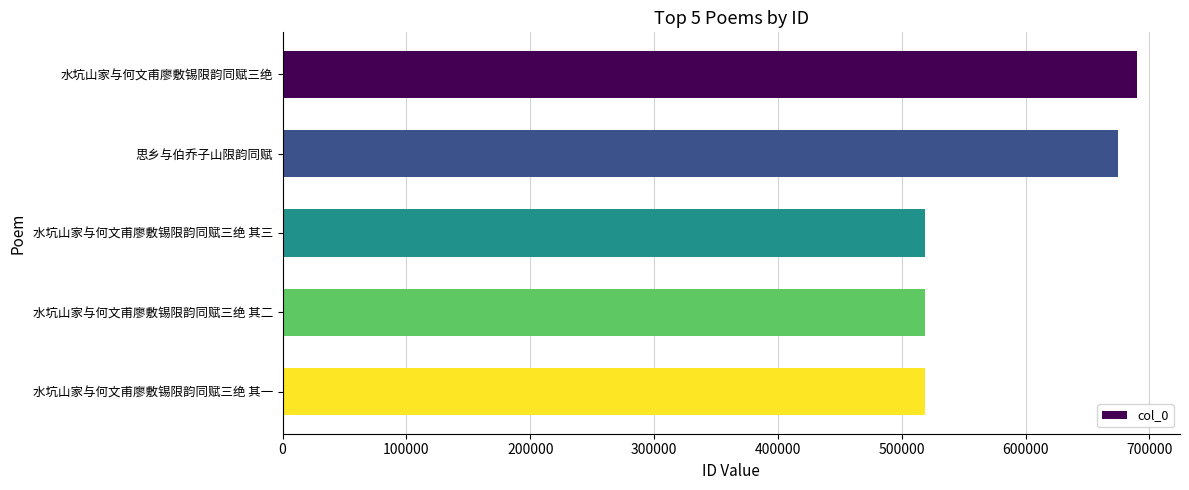

Is it true that the value at 水坑山家与何文甫廖敷锡限韵同赋三绝 其三 is 518815?

True